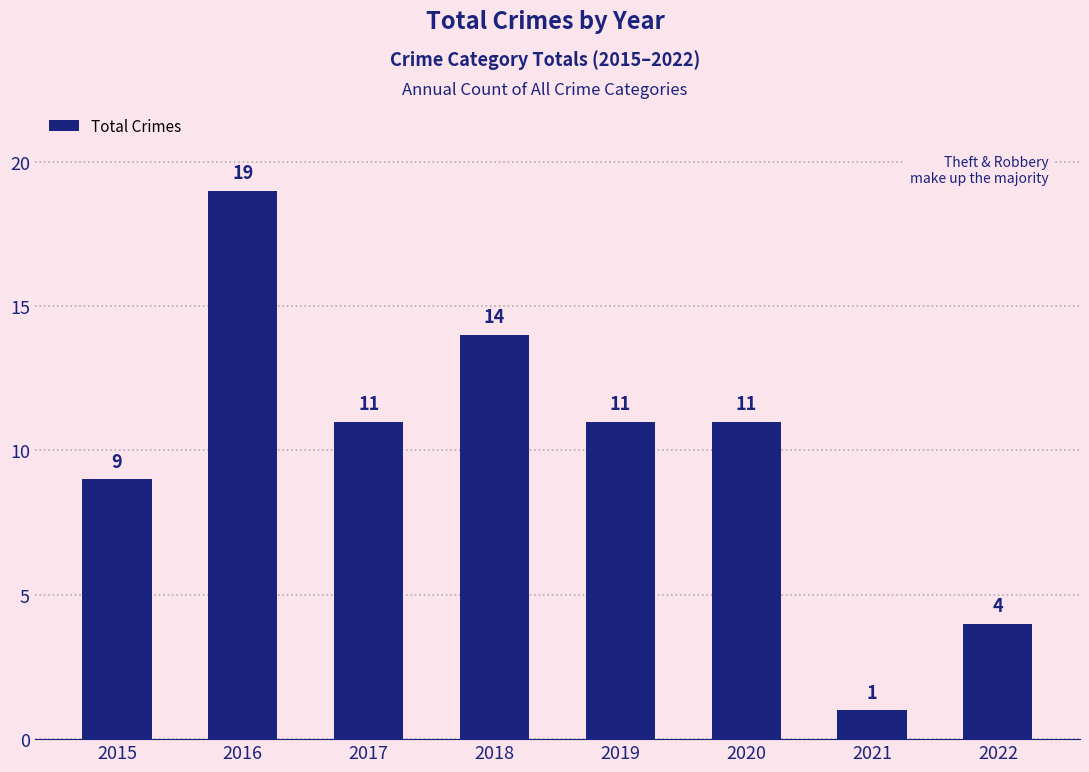

Reading left to right, list all the values displayed in this chart.

9	19	11	14	11	11	1	4